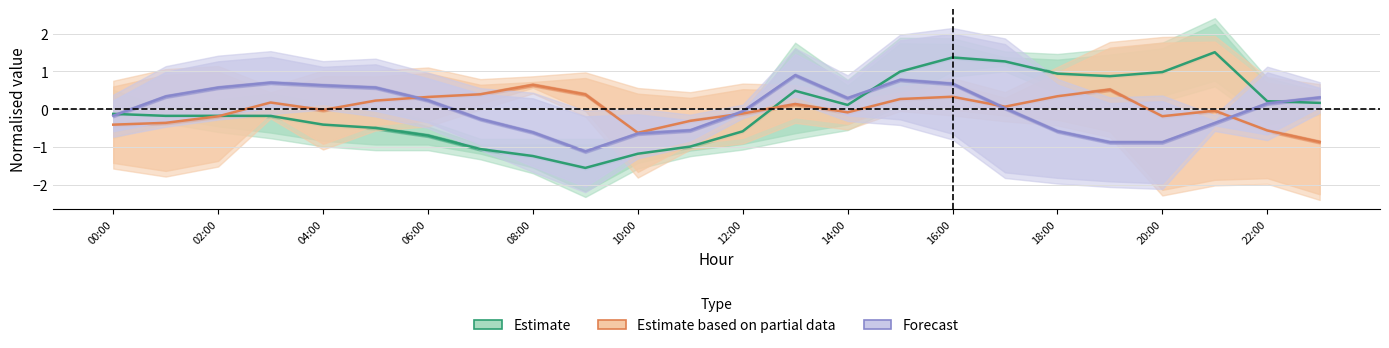

After their last crossing, which series has the higher values: Estimate based on partial data or Estimate?

Estimate